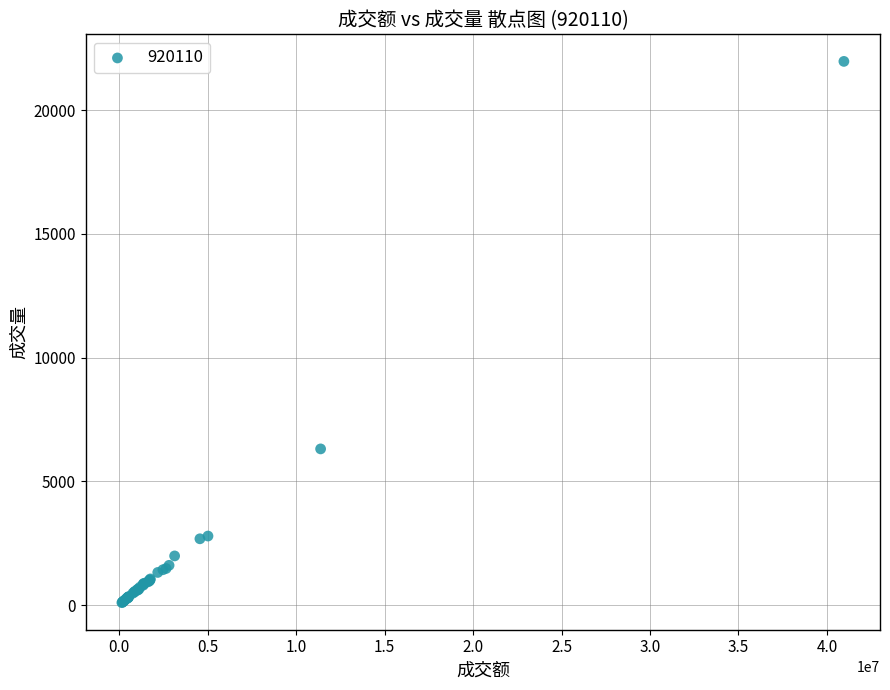

What Y value in the scatter plot is closest to 11032?

6311